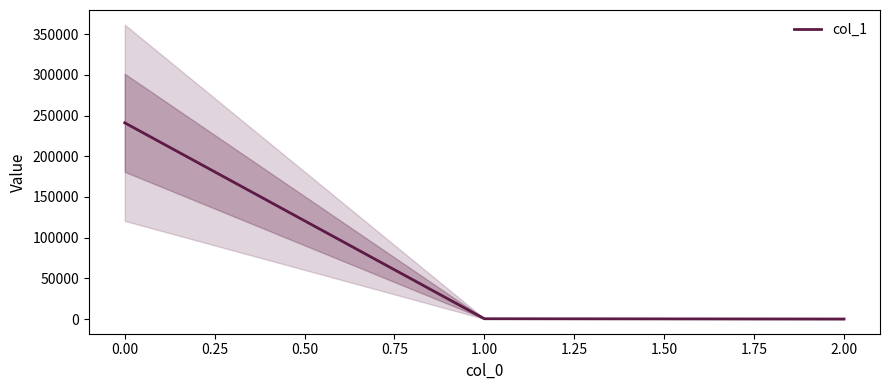

What is the sum of all values?

241418.3